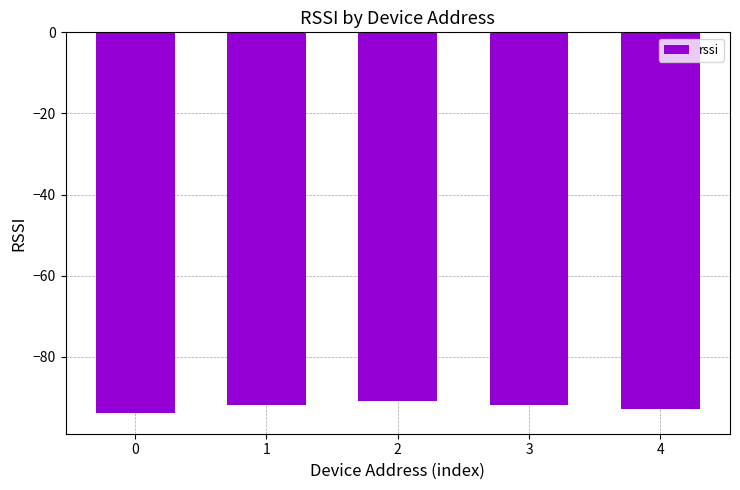

The value at 4 is -93. True or false?

True